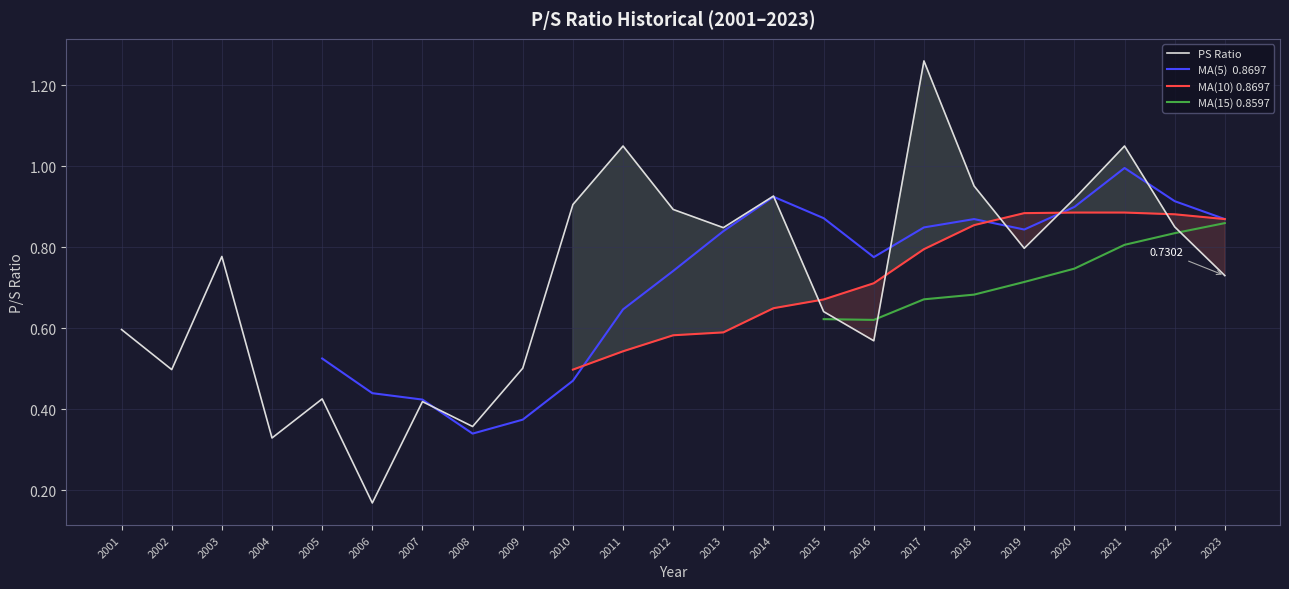

How many lines are shown in the chart?

4